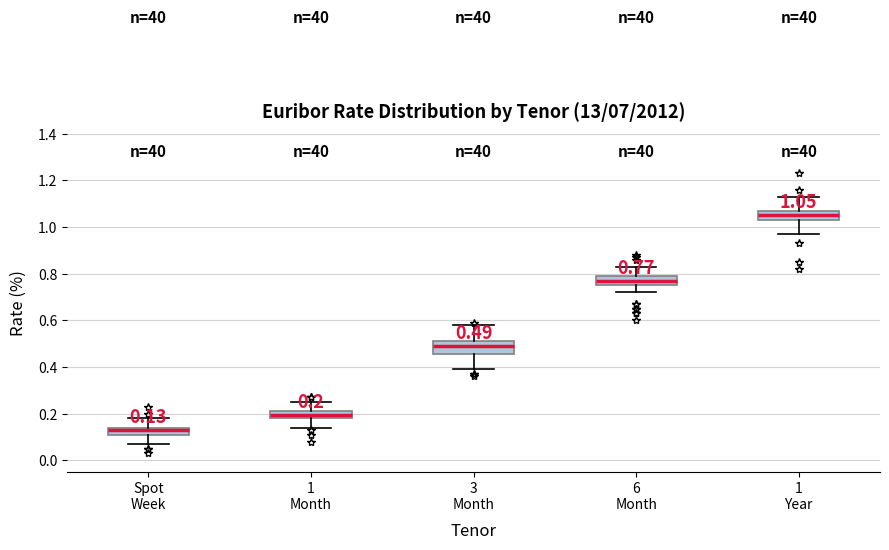

Which box's median line is the highest?

1 Year